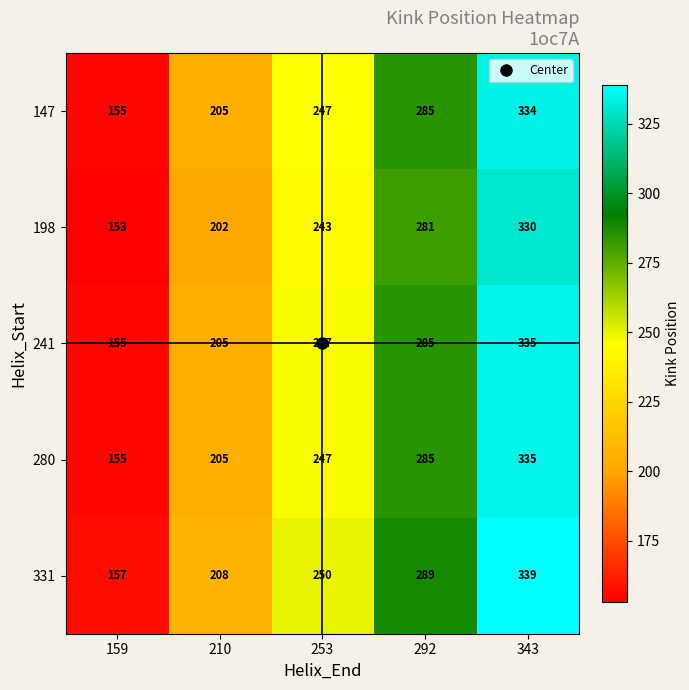

What is the maximum value shown in the chart?

339